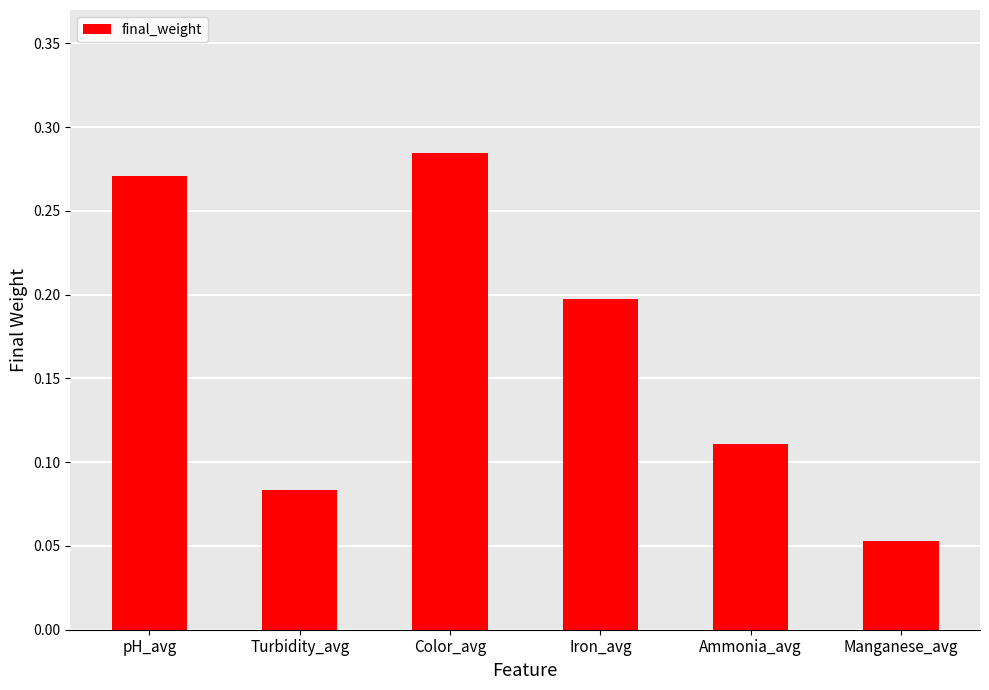

The chart shows a value of 0.1 at Iron_avg. True or false?

False